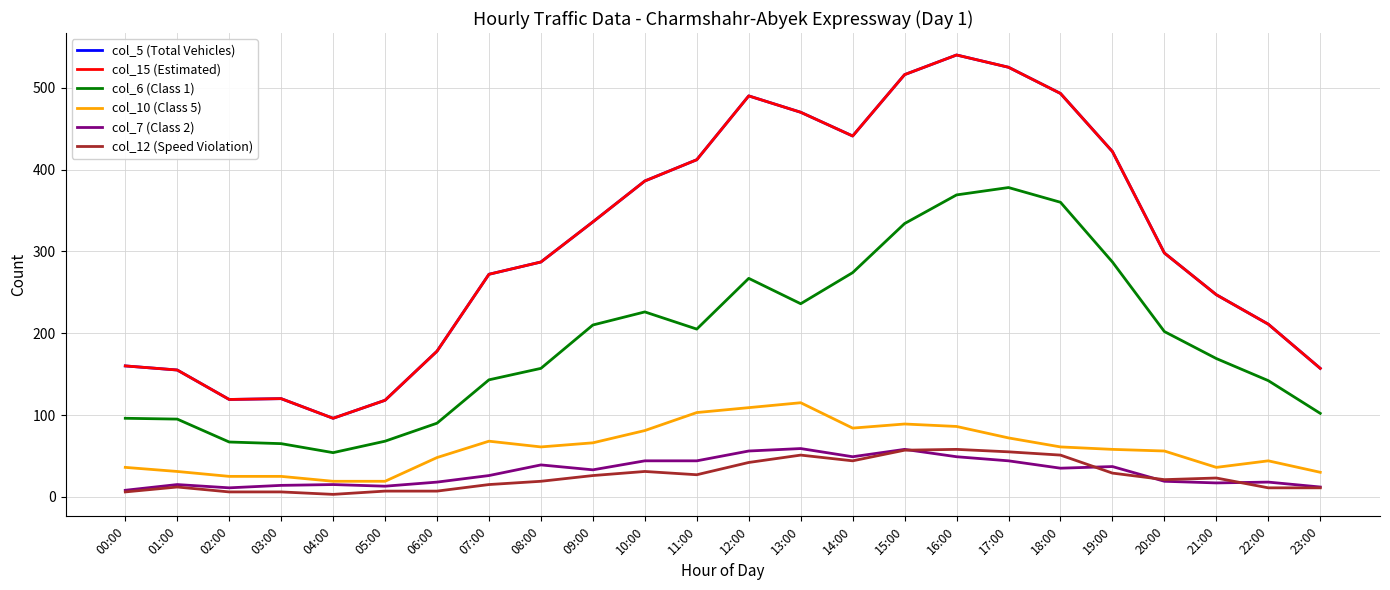

What is the label of the 3rd point from the right?

21:00